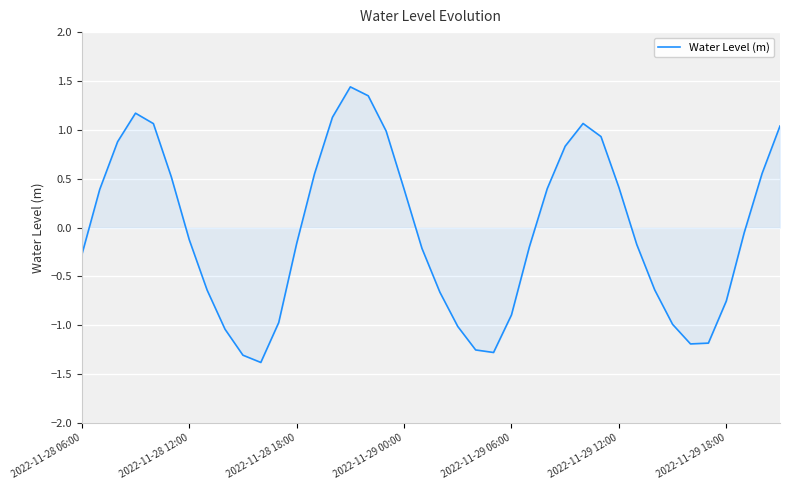

What is the difference between the maximum and minimum values?

2.8